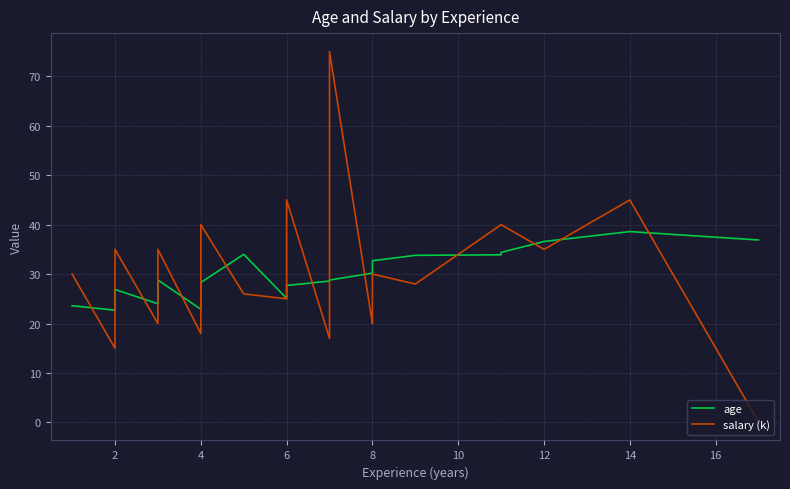

The salary (k) series shows 38.0 at 23. True or false?

False